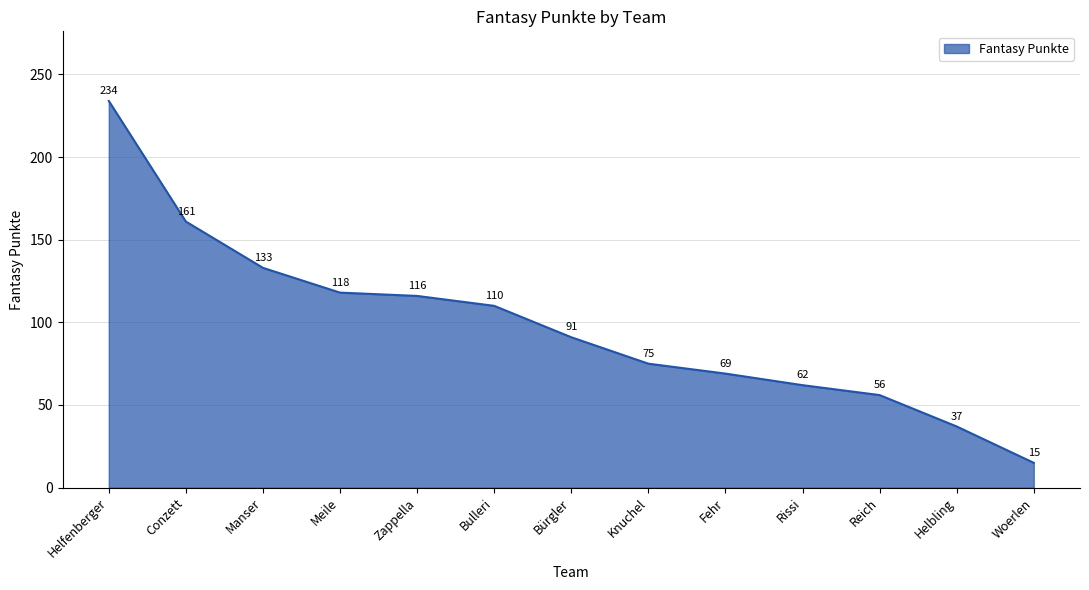

The value at Bulleri is 187. True or false?

False